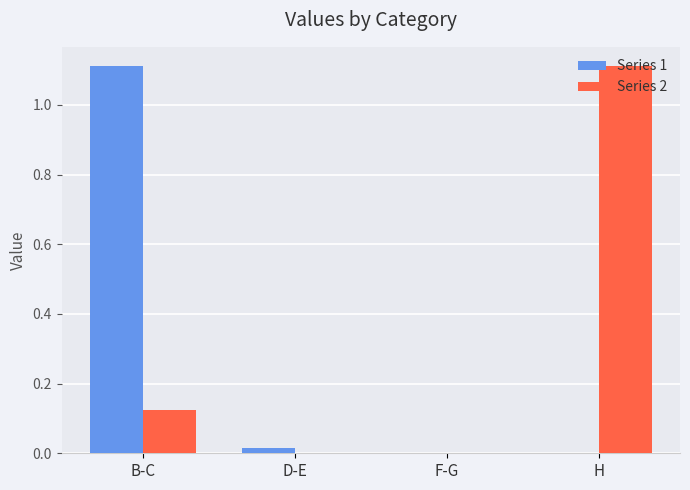

What is the spread (max minus min) of values at B-C?

1.0